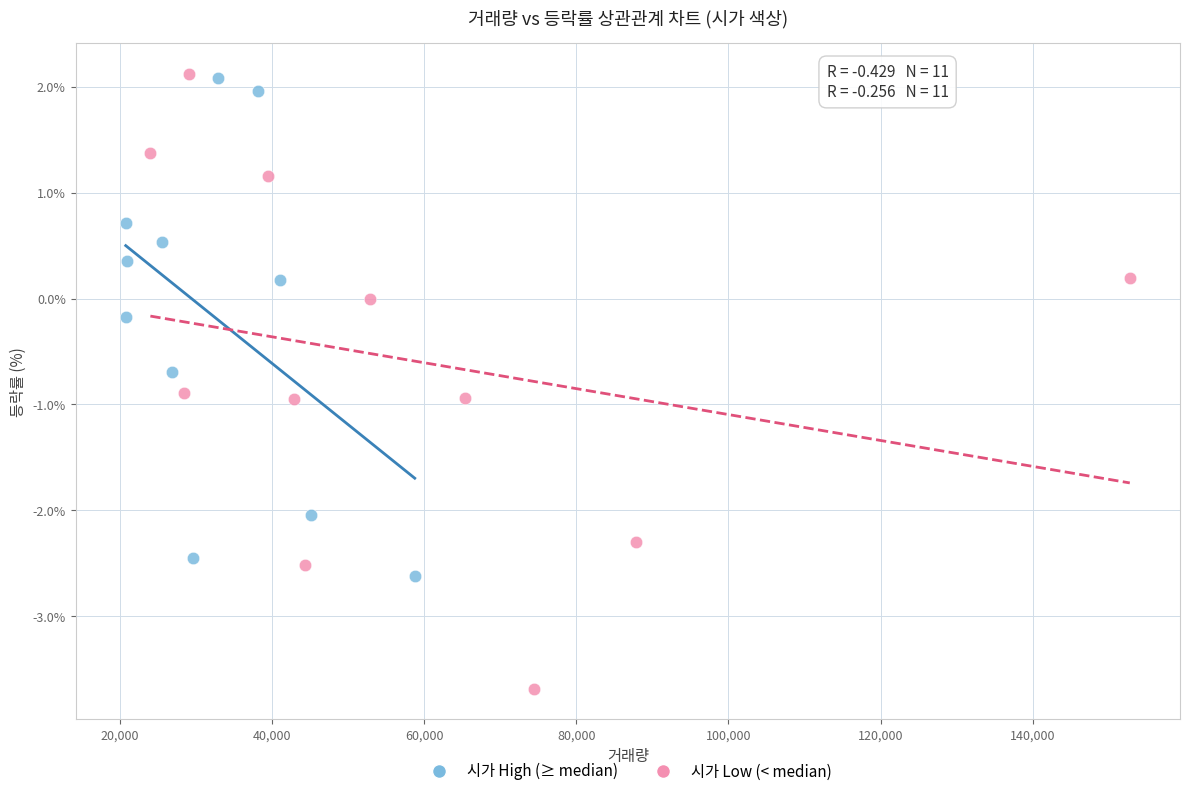

Which series reaches the minimum Y coordinate?

시가 Low (< median)